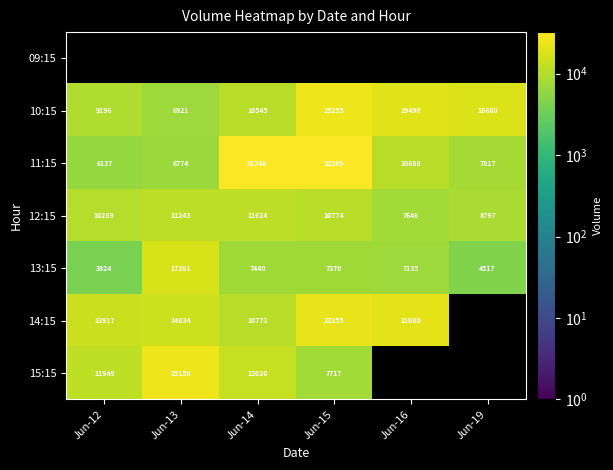

How many distinct data groups are displayed?

7